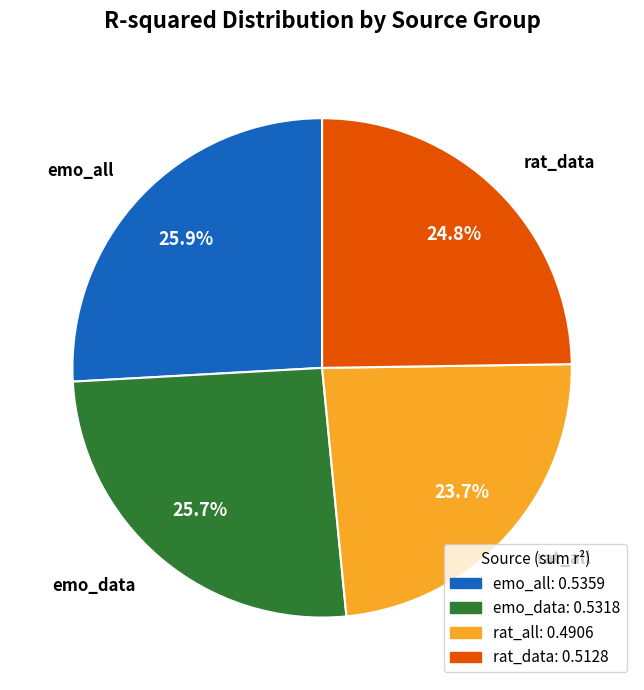

How many segments does this pie chart have?

4